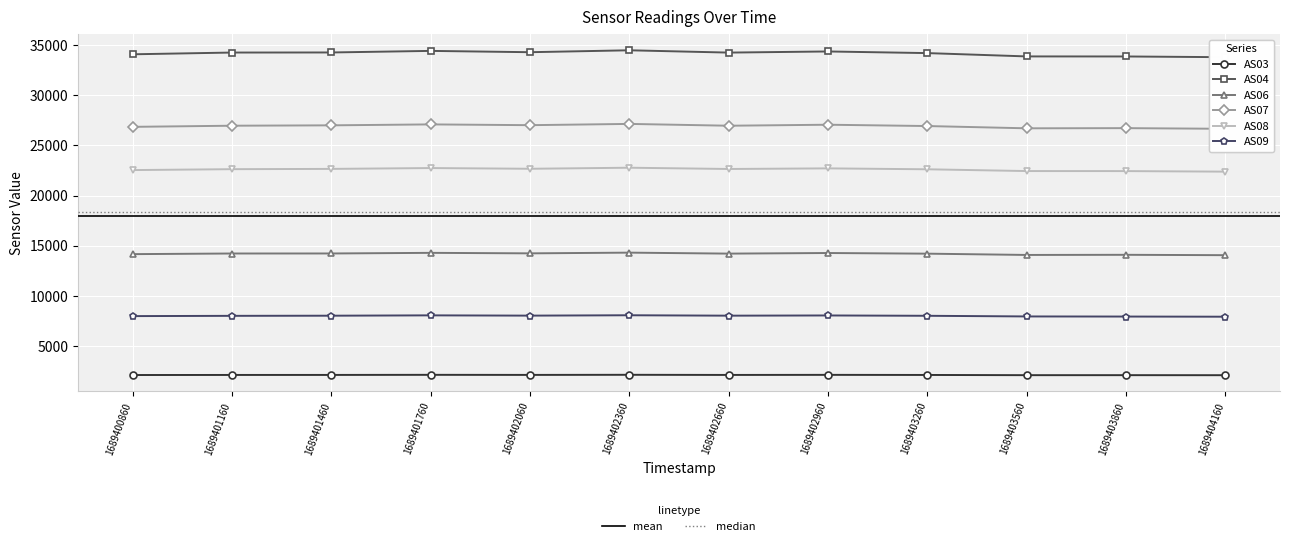

What is the total value across all series at 1689403260?

108117